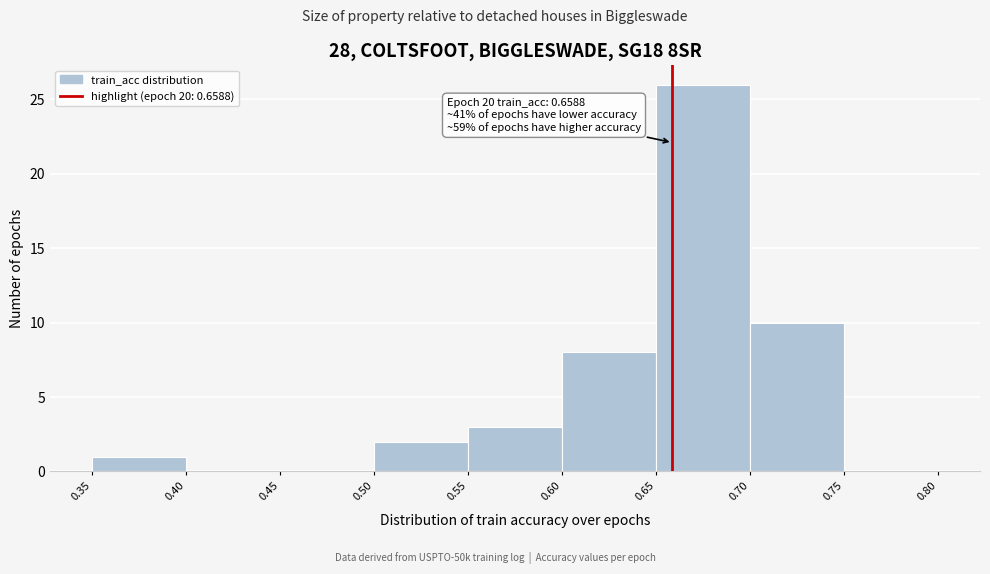

Over which range of the x-axis is the bar tallest?

0.65 to 0.70